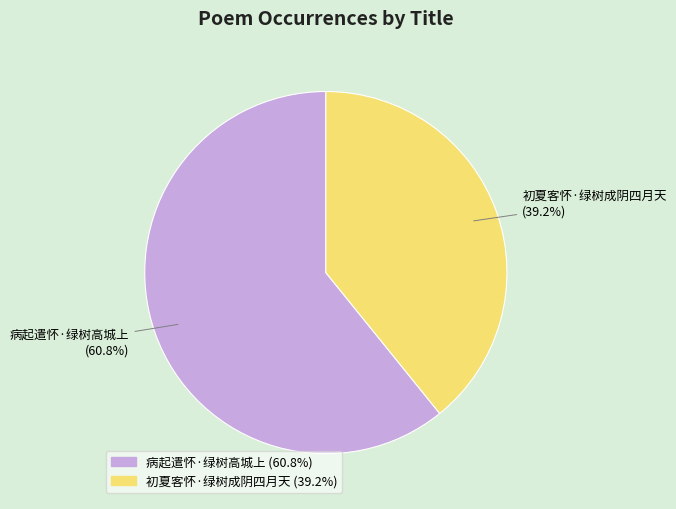

Do 病起遣怀·绿树高城上 and 初夏客怀·绿树成阴四月天 together represent more than half of the pie?

Yes